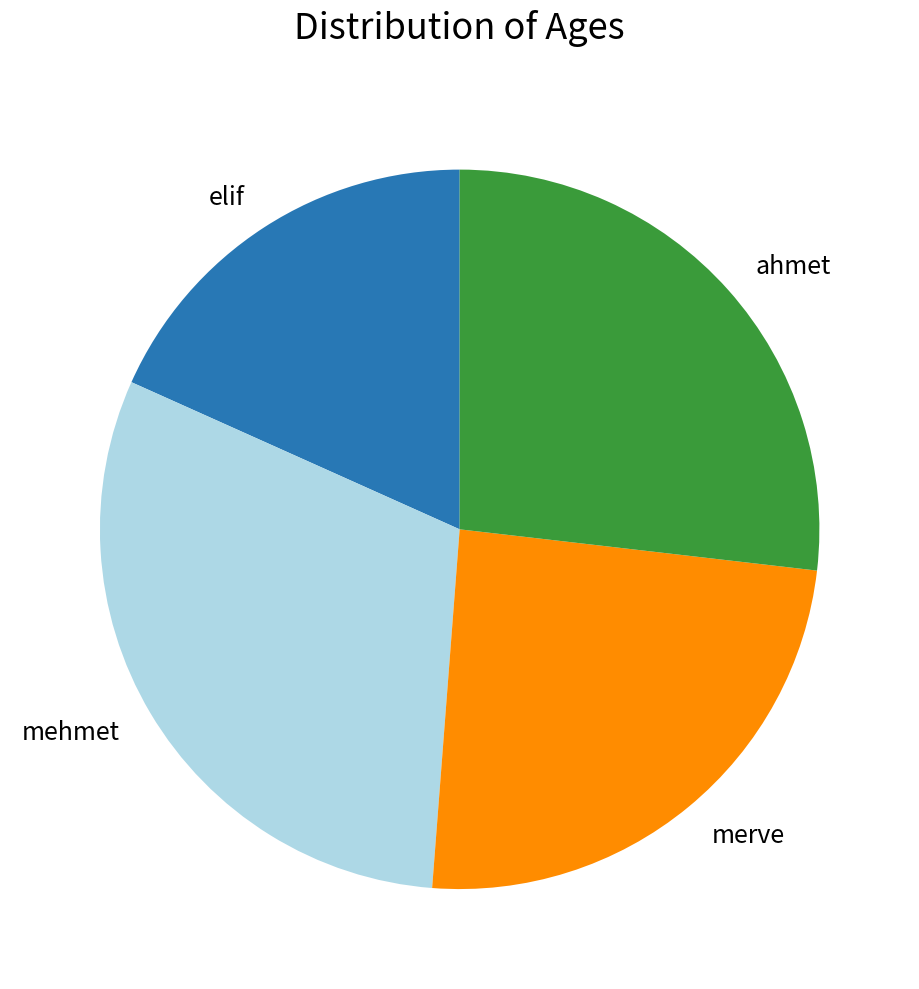

Is the sum of elif and mehmet greater than half?

No